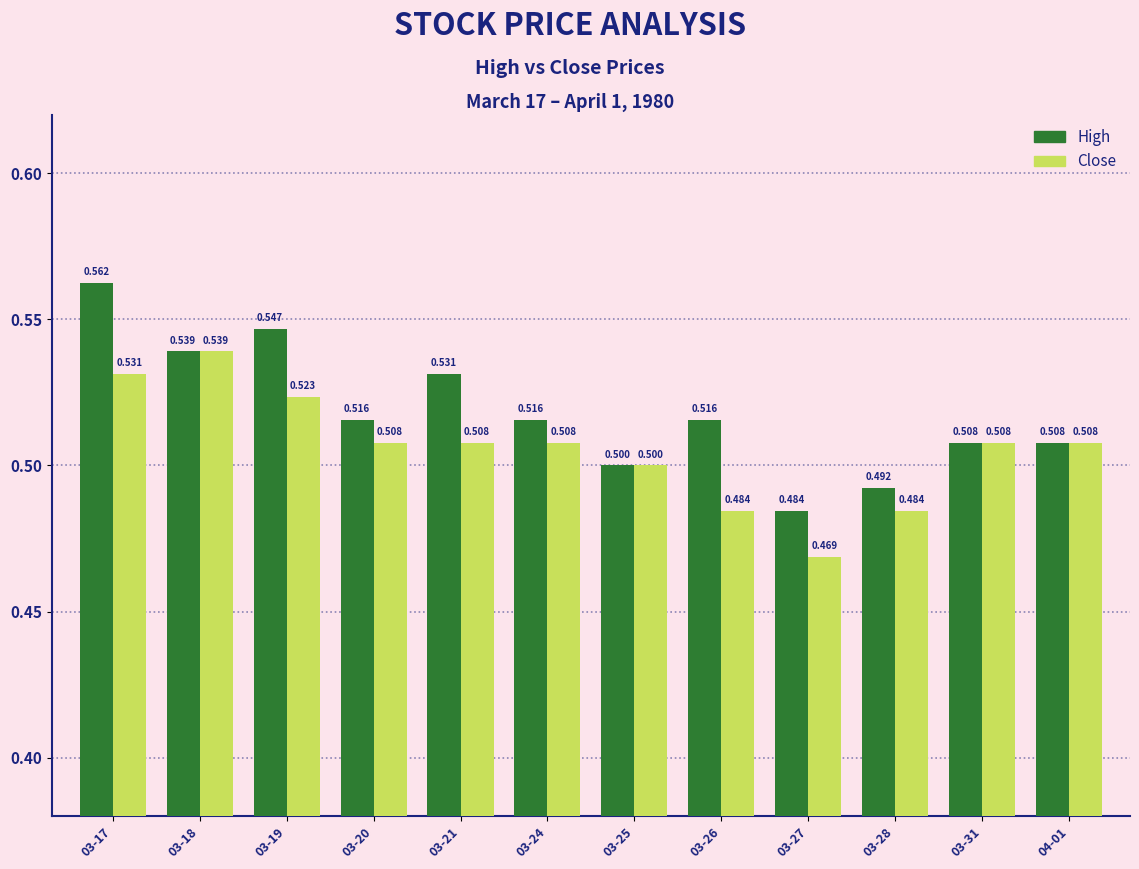

What is the approximate value of Close at 04-01?

0.5